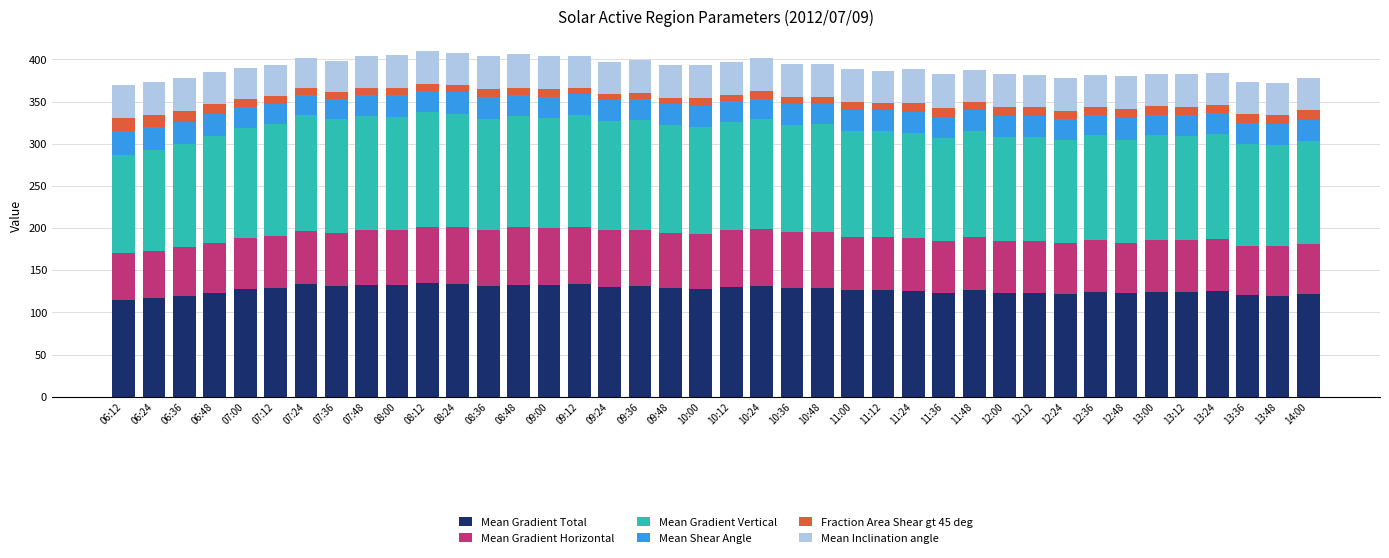

True or false: Mean Gradient Total has a value of 66.8 at 09:36.

False